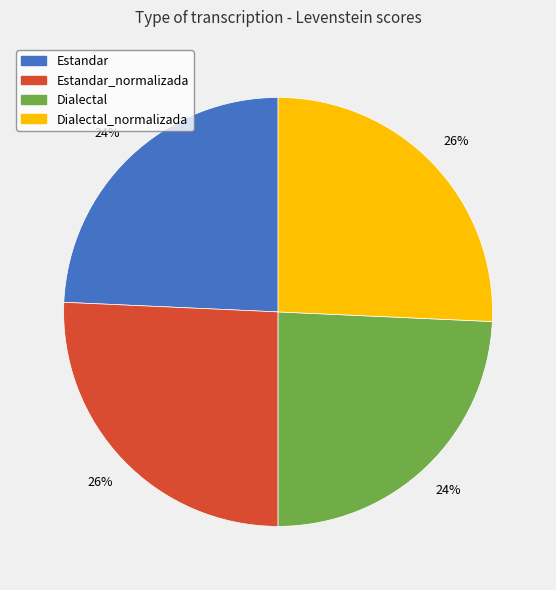

To the nearest percent, what is the average slice percentage?

25%